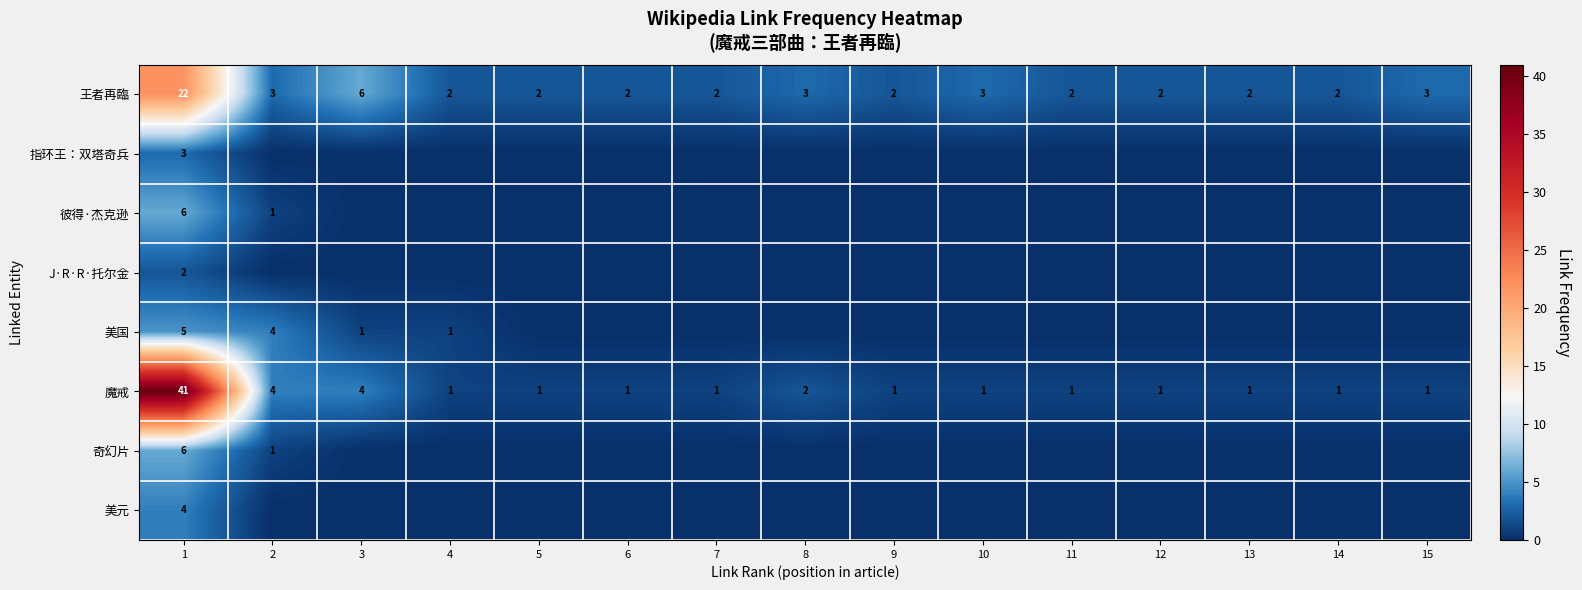

Where is 王者再臨 nearest to the value 12?

3